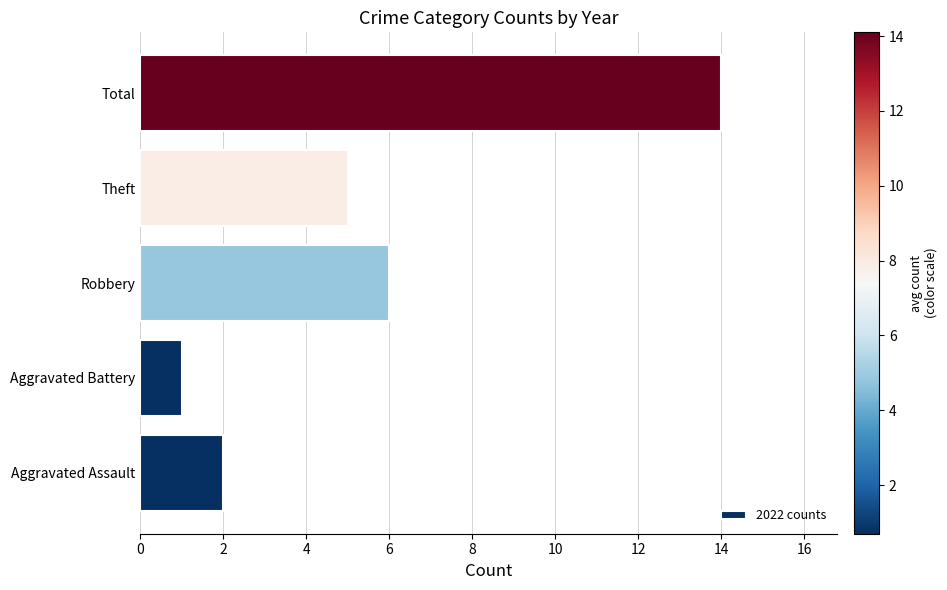

What is the ratio of the value at Total to the value at Theft?

2.8